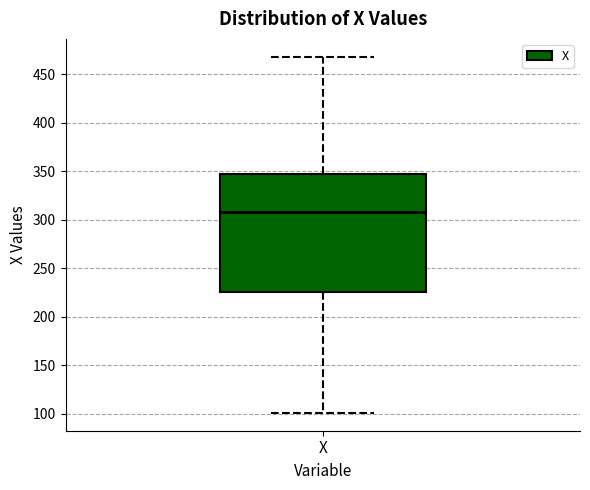

Transcribe this box plot: give where the median line is, the range the box spans, and where the two whiskers end, as read against the y-axis. The values are not printed on the chart, so give them approximately, as read against the axis.

median 310, box 225 to 345, whiskers 100 to 470